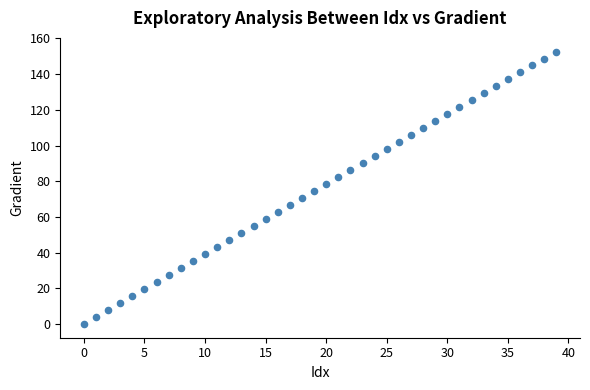

What is the range of Y values (max minus min)?

152.6